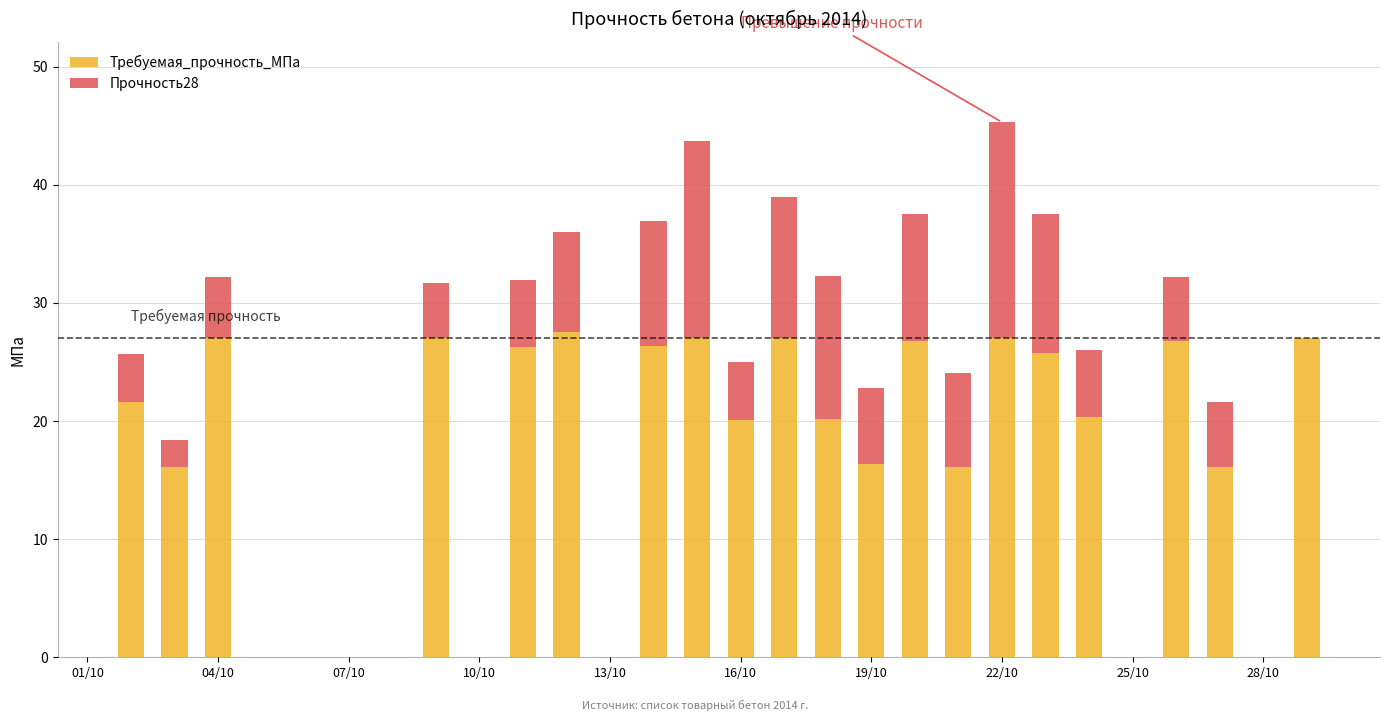

Are the bars horizontal?

No